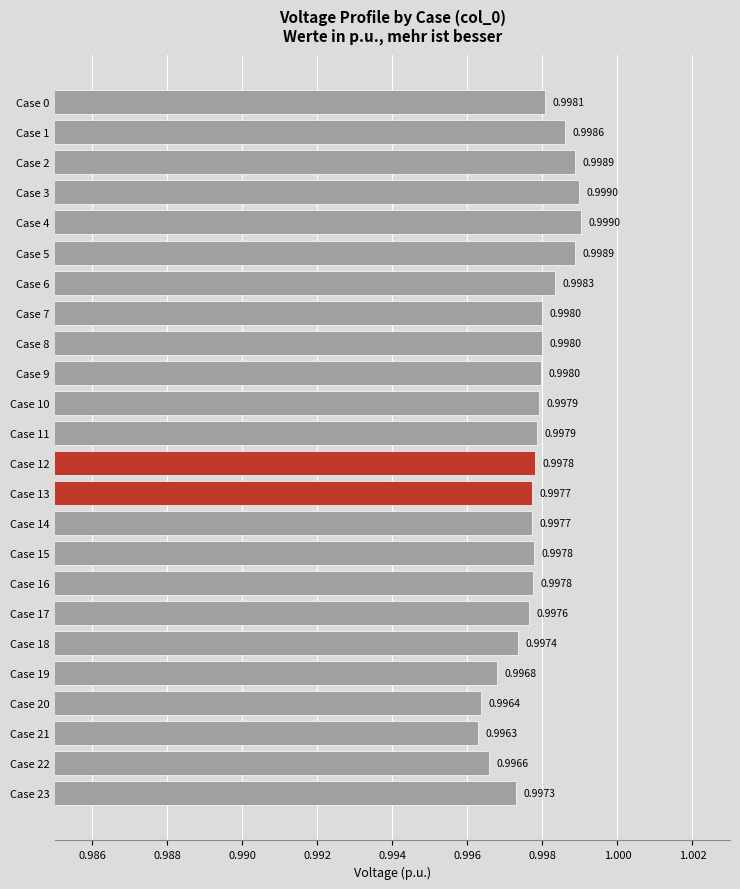

What is the average value?

1.0